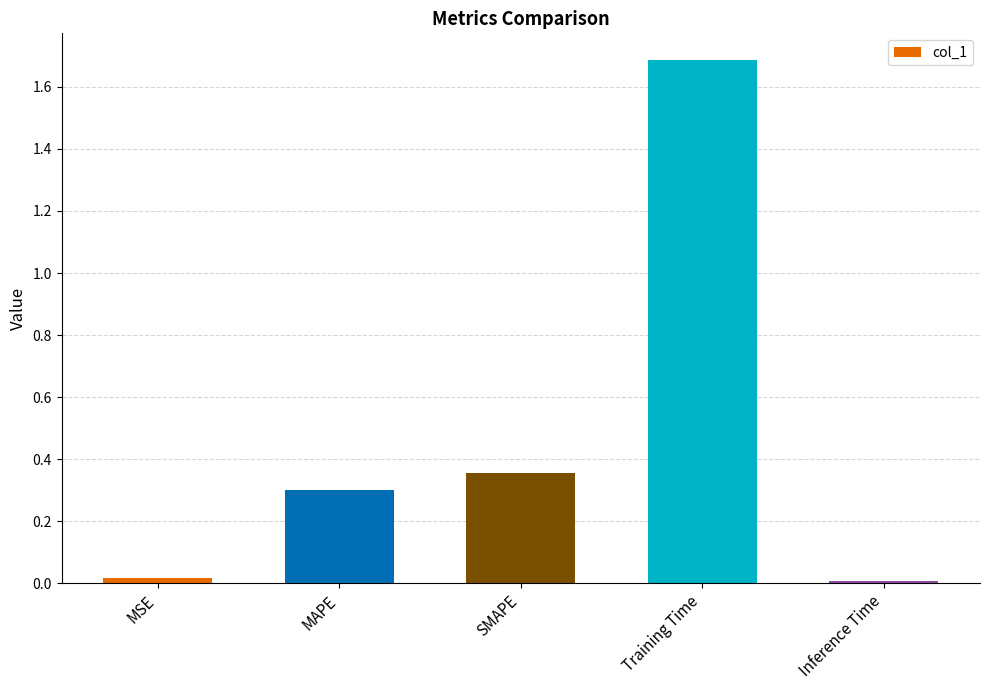

What is the average value?

0.5